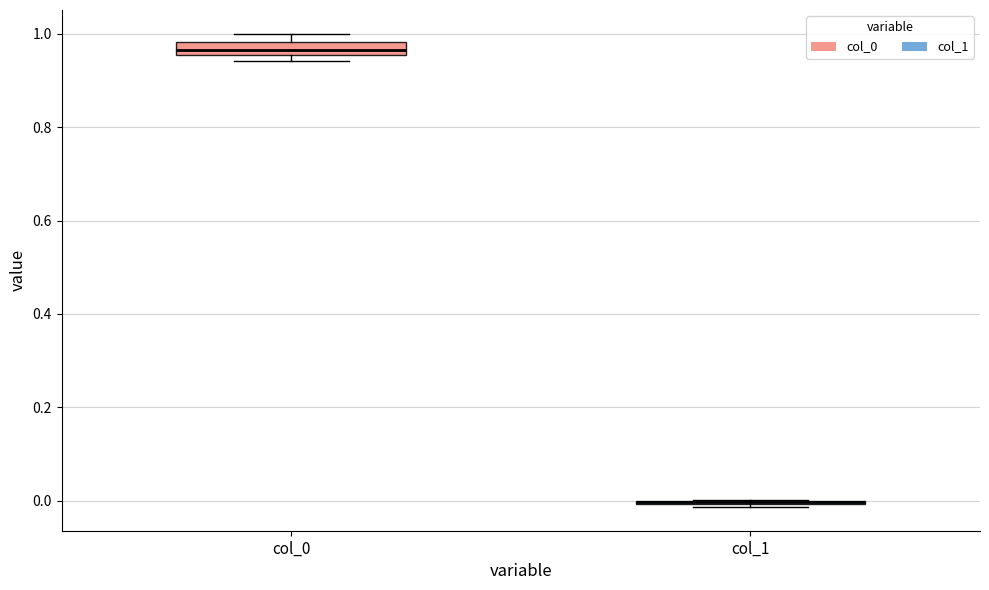

Where is the lower edge of the box for col_0 on the y-axis? The values are not printed on the chart, so give them approximately, as read against the axis.

0.96